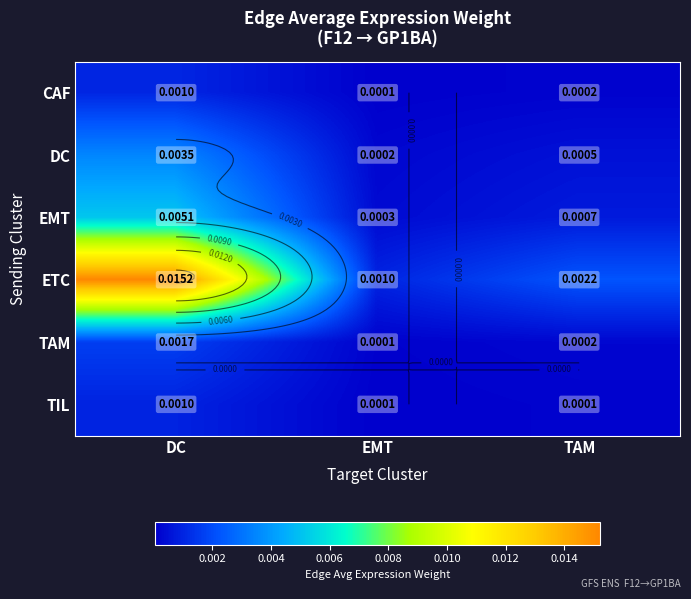

At which label does TIL reach its peak?

DC